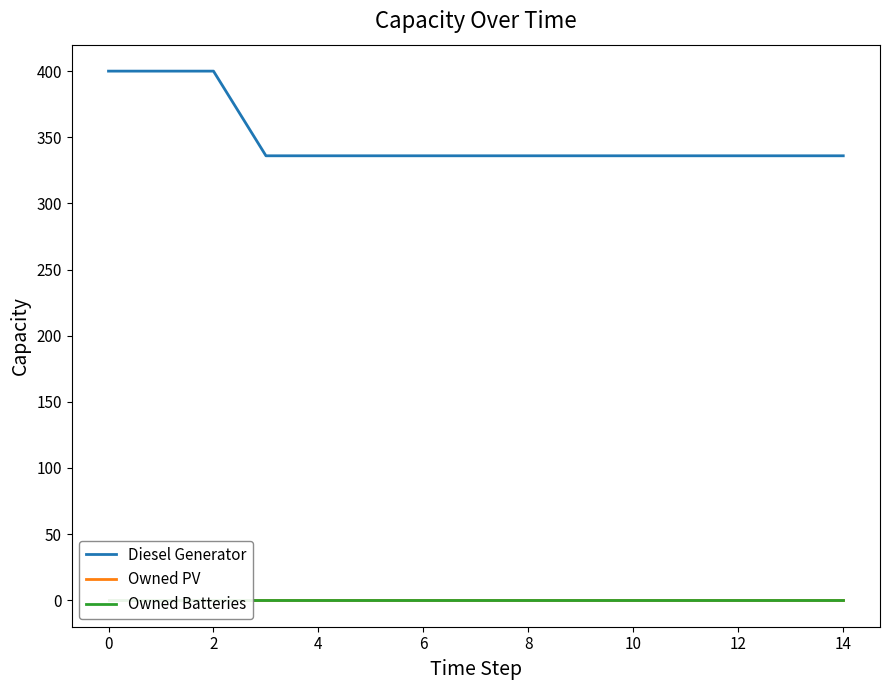

What is the highest value of the Diesel Generator series?

400